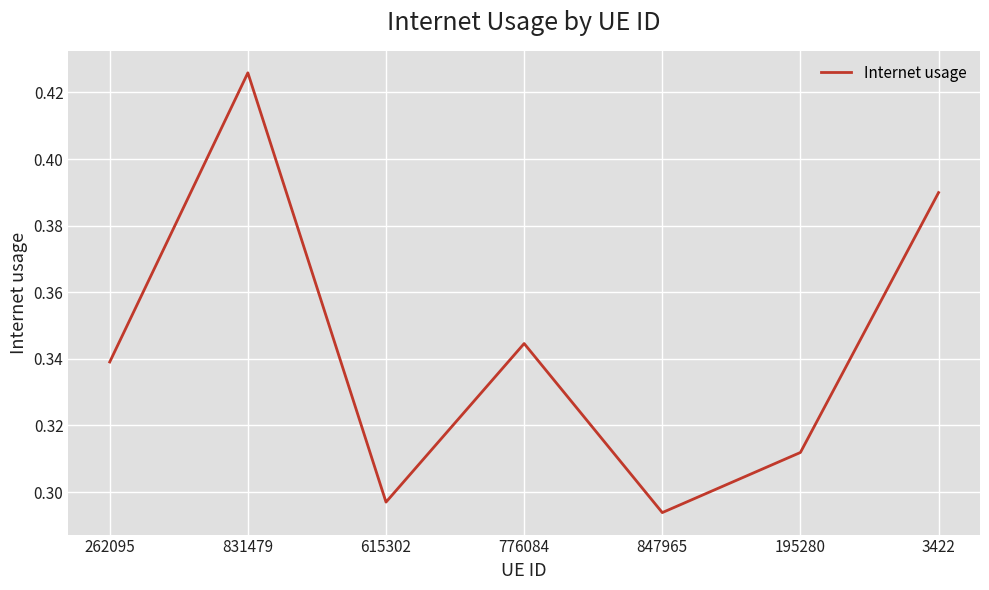

Which label corresponds to the largest value in the chart?

831479